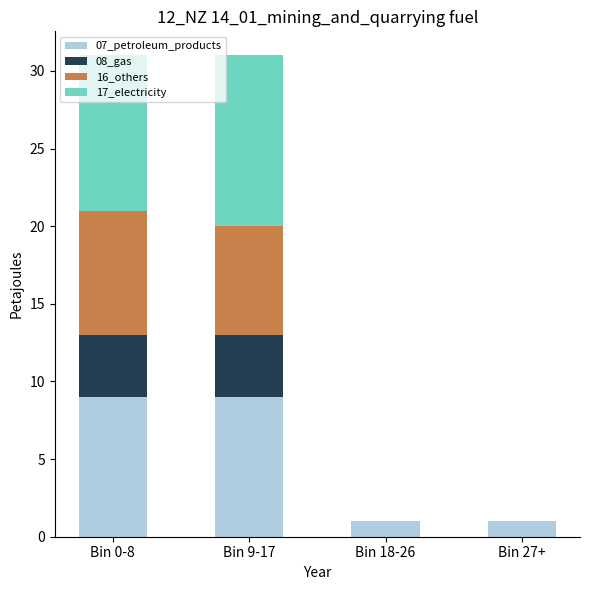

Are the bars grouped side by side (vs. stacked)?

No